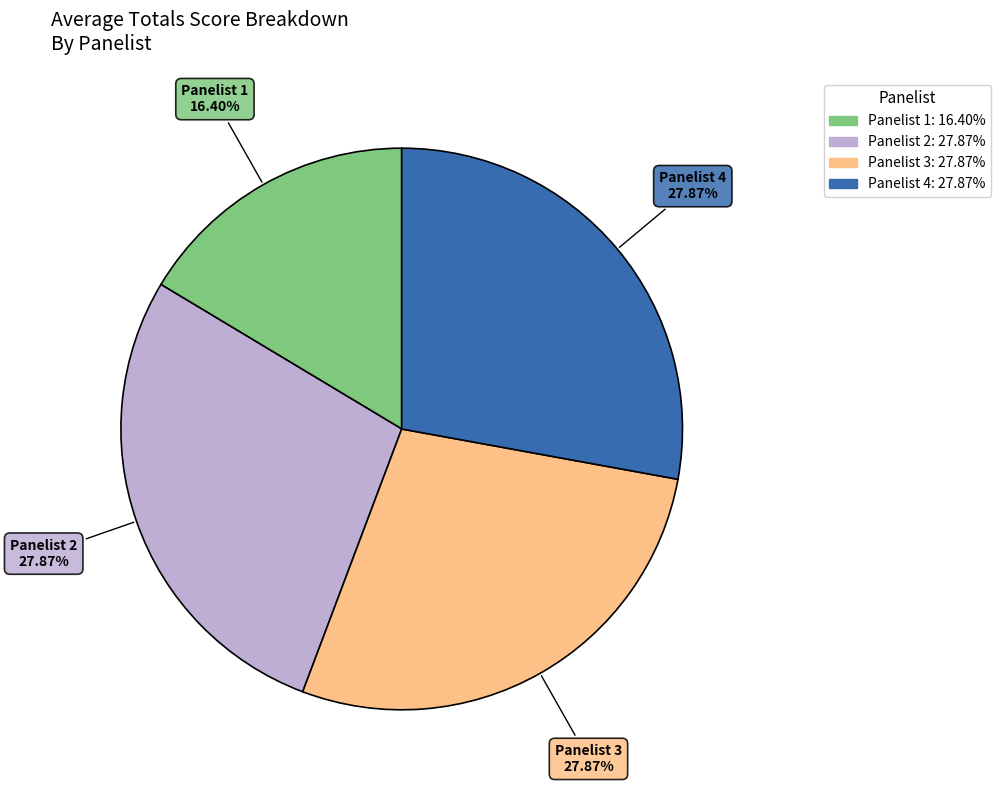

To the nearest percent, what is the difference between the largest and smallest slice percentages?

11%